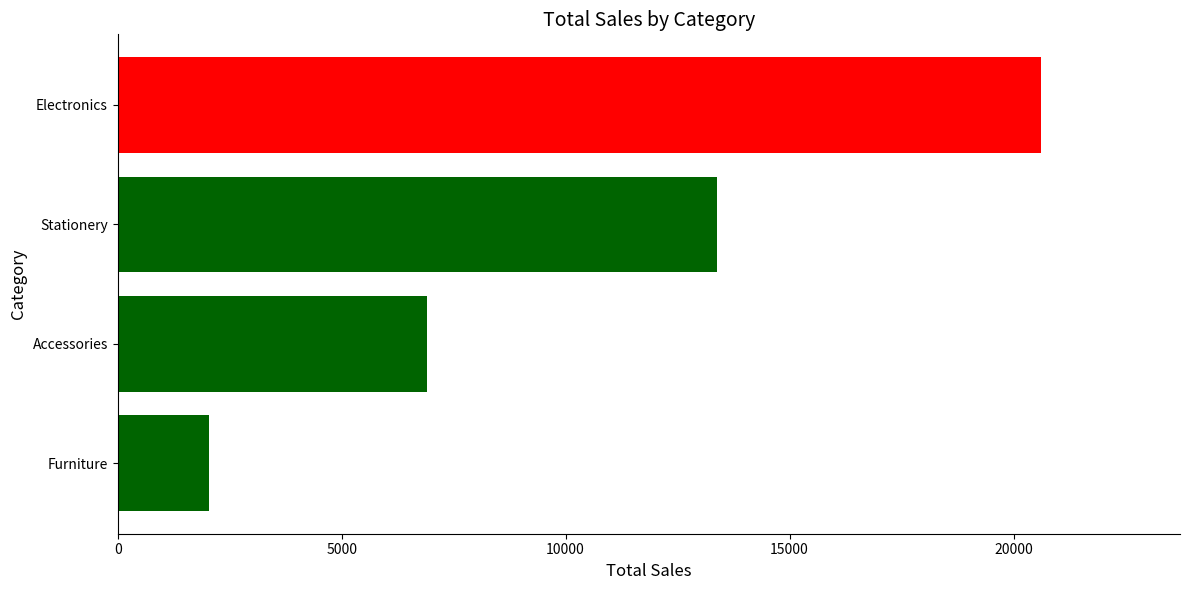

What is the difference between the maximum and minimum values?

18589.2